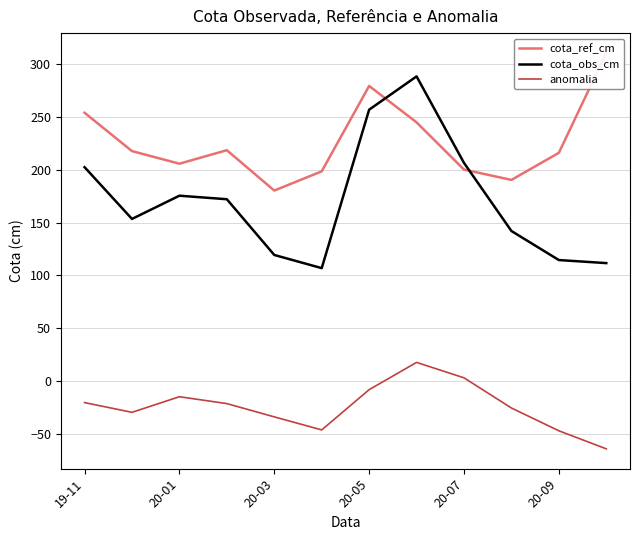

True or false: cota_ref_cm and anomalia cross at least once.

False